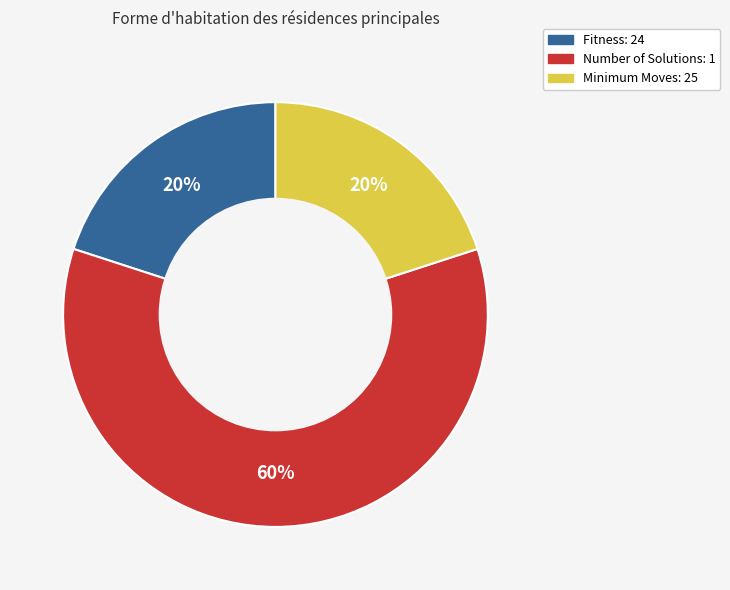

Is Number of Solutions: 1 the majority of the pie?

Yes